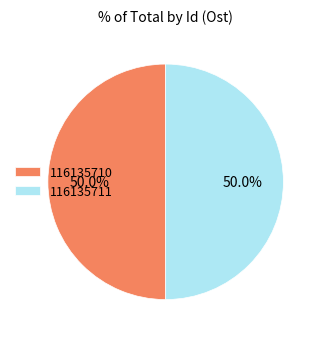

Is it true that 116135710 is 43% of the pie?

False